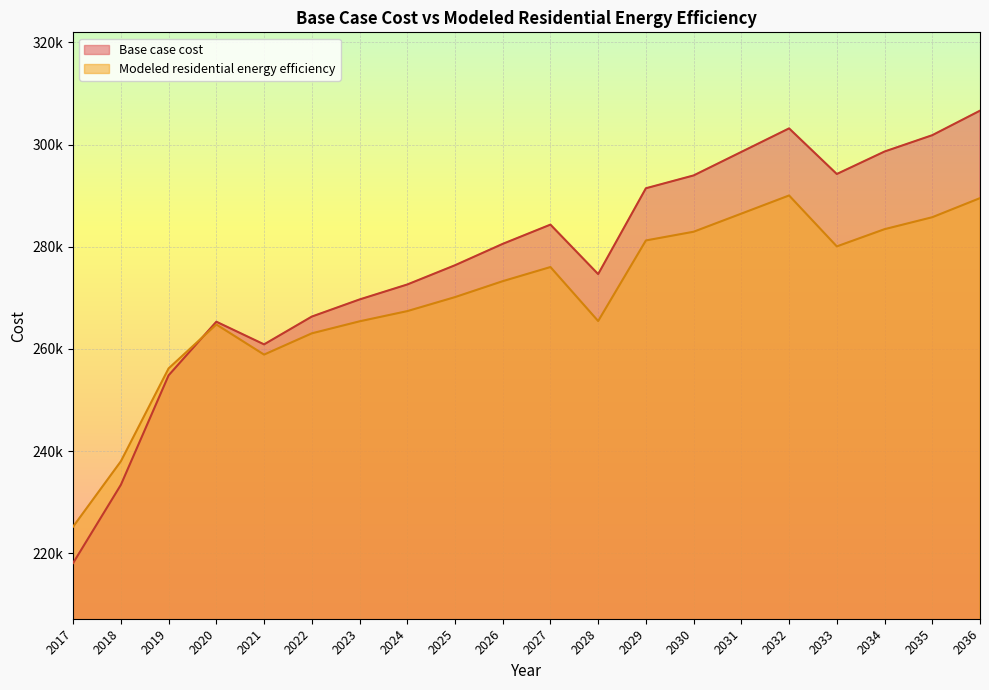

Is it true that Base case cost equals 435755.9 at 2036?

False